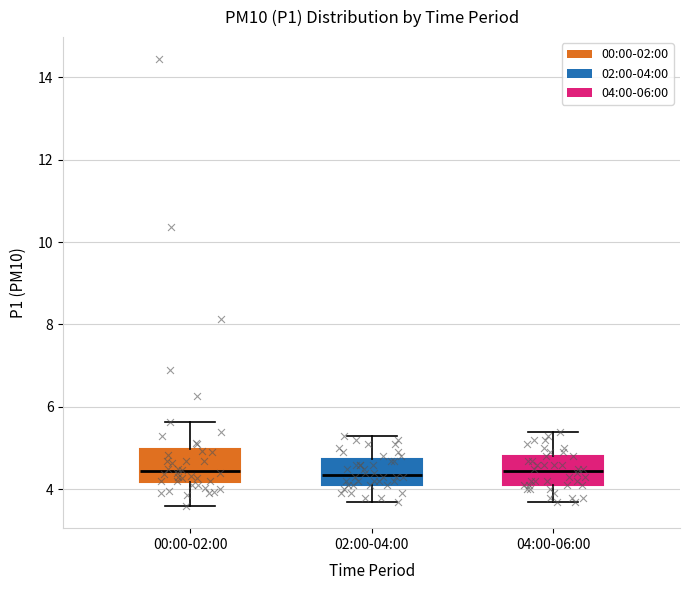

Where does the lower whisker of the box for 04:00-06:00 end on the y-axis? The values are not printed on the chart, so give them approximately, as read against the axis.

3.8